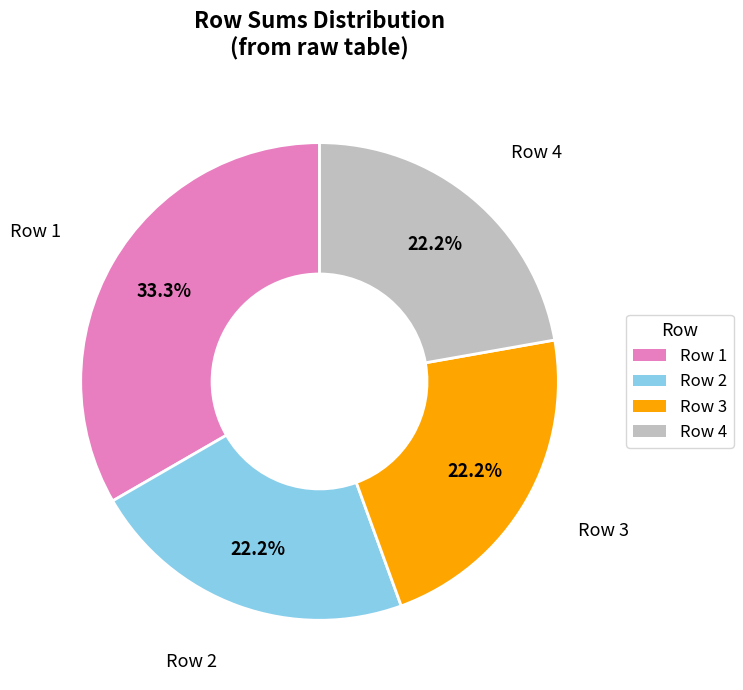

Count the number of slices in the pie.

4